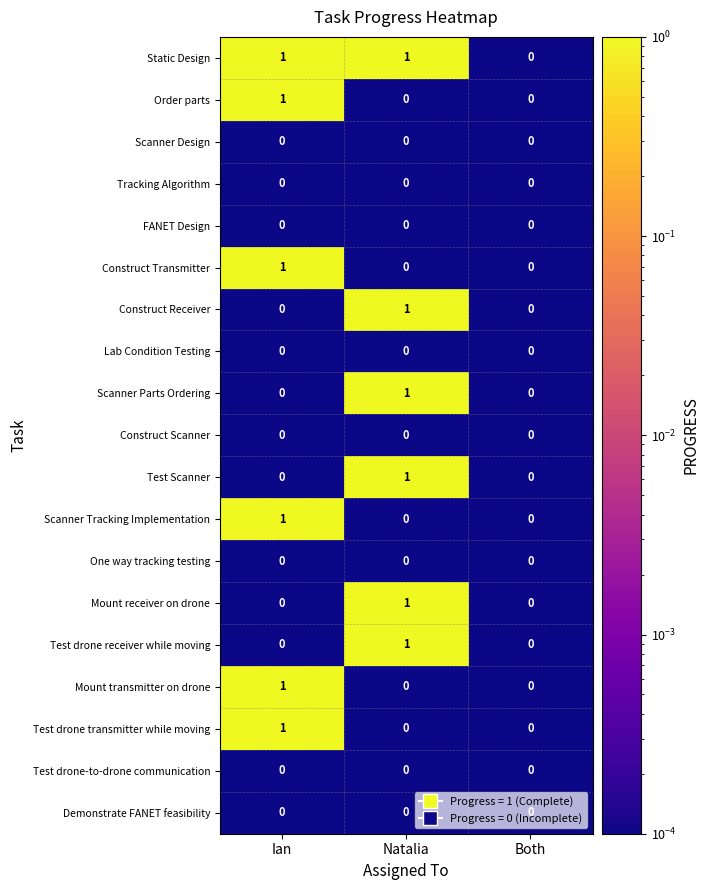

Which series has the largest total across all categories?

Static Design